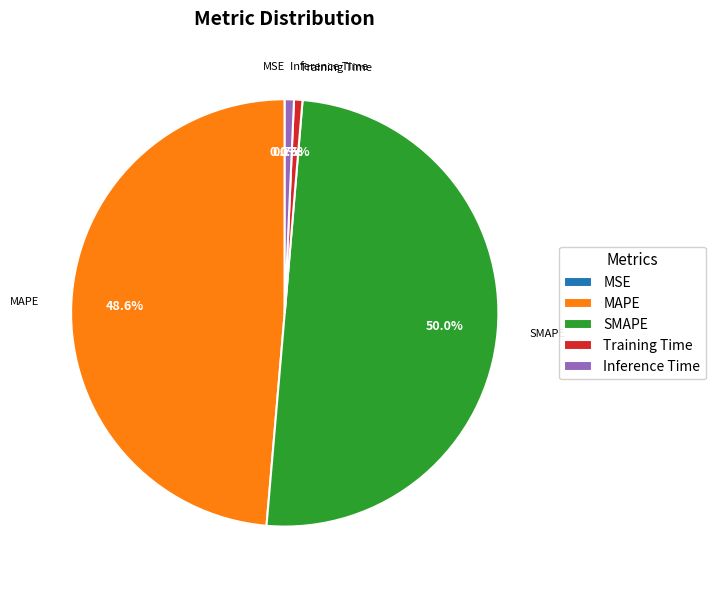

Which category accounts for the majority?

SMAPE